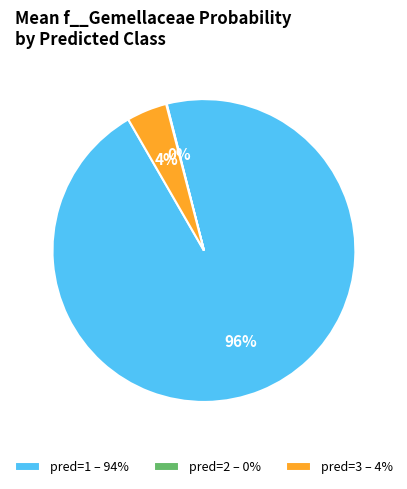

Does pred=3 – 4% represent more than half of the total?

No